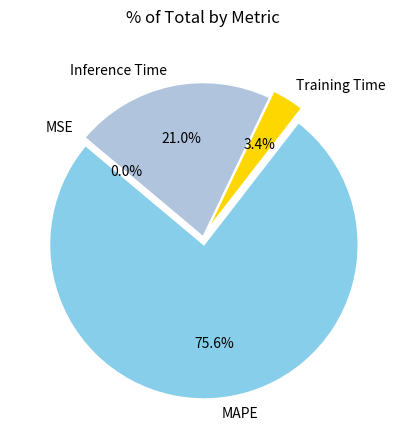

Between MAPE and Inference Time, which is larger?

MAPE